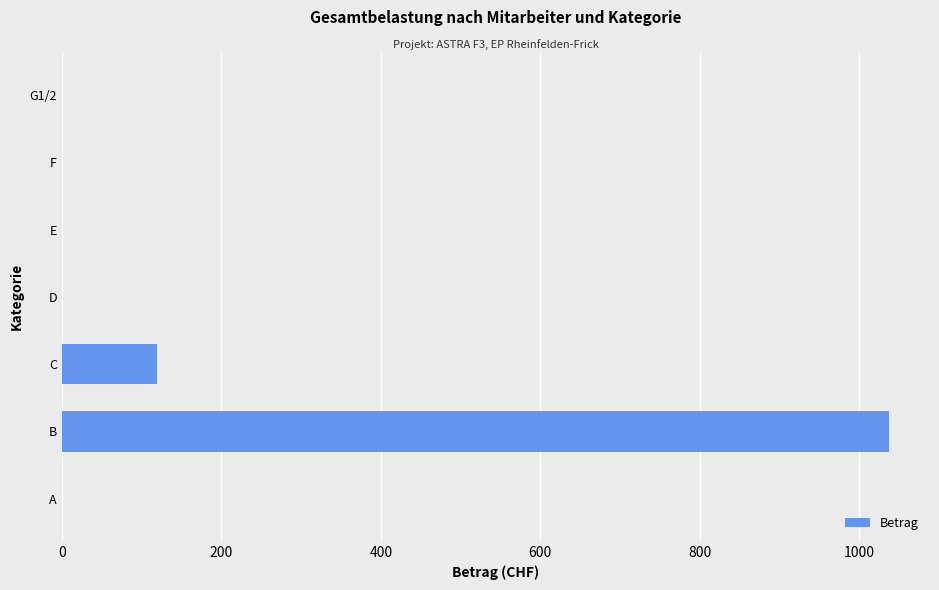

Reading bottom to top, transcribe all the data shown in this chart.

A=0.0	B=1037.0	C=118.8	D=0.0	E=0.0	F=0.0	G1/2=0.0